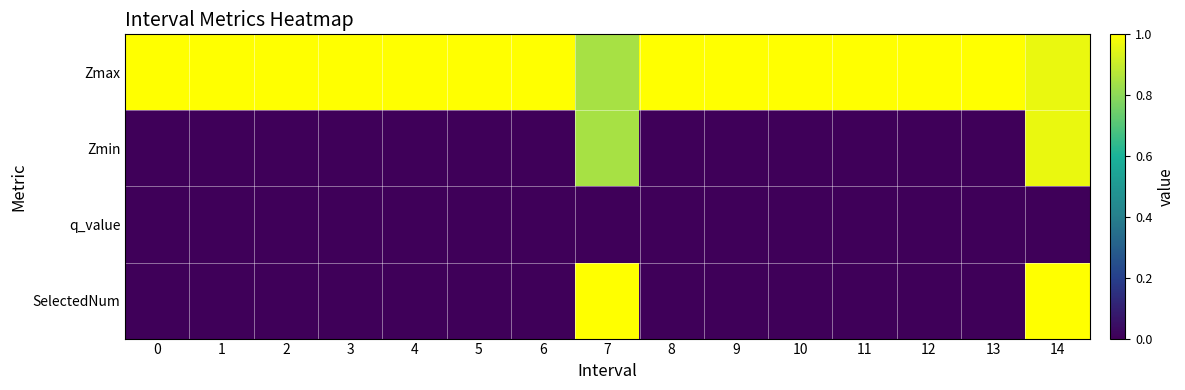

Rank the series by their maximum value, from lowest to highest.

q_value, Zmin, Zmax, SelectedNum